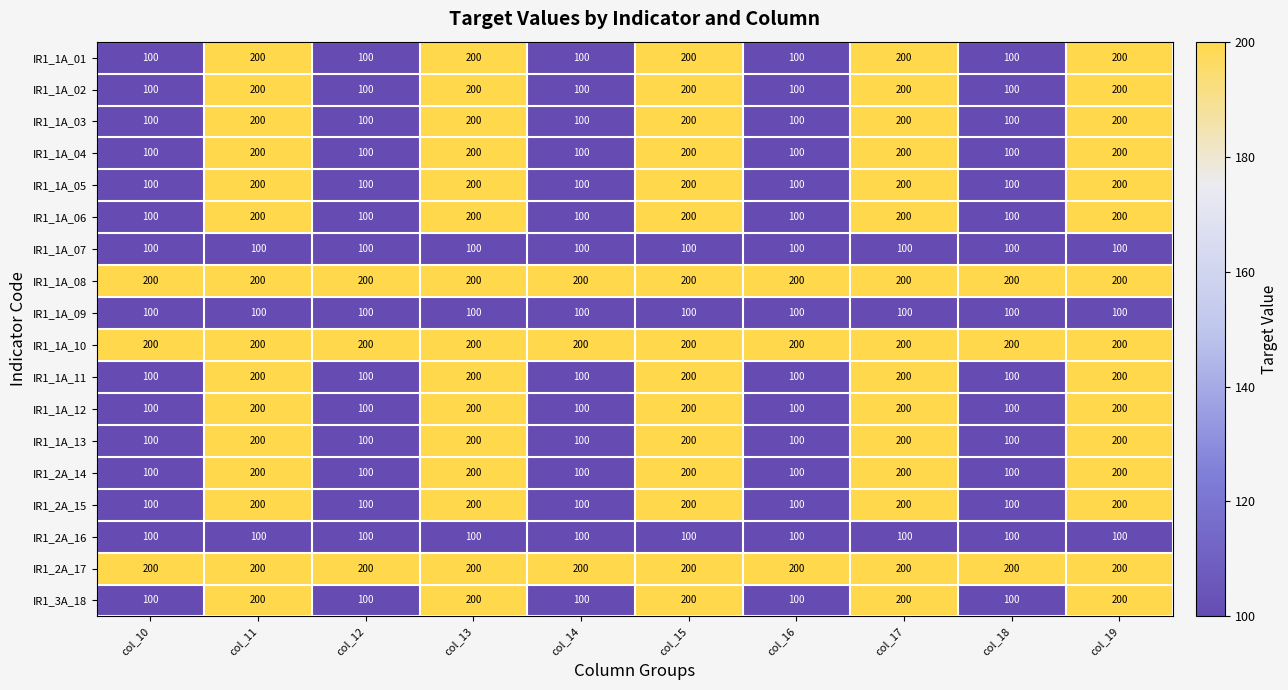

What is the average value of the IR1_1A_10 series?

200